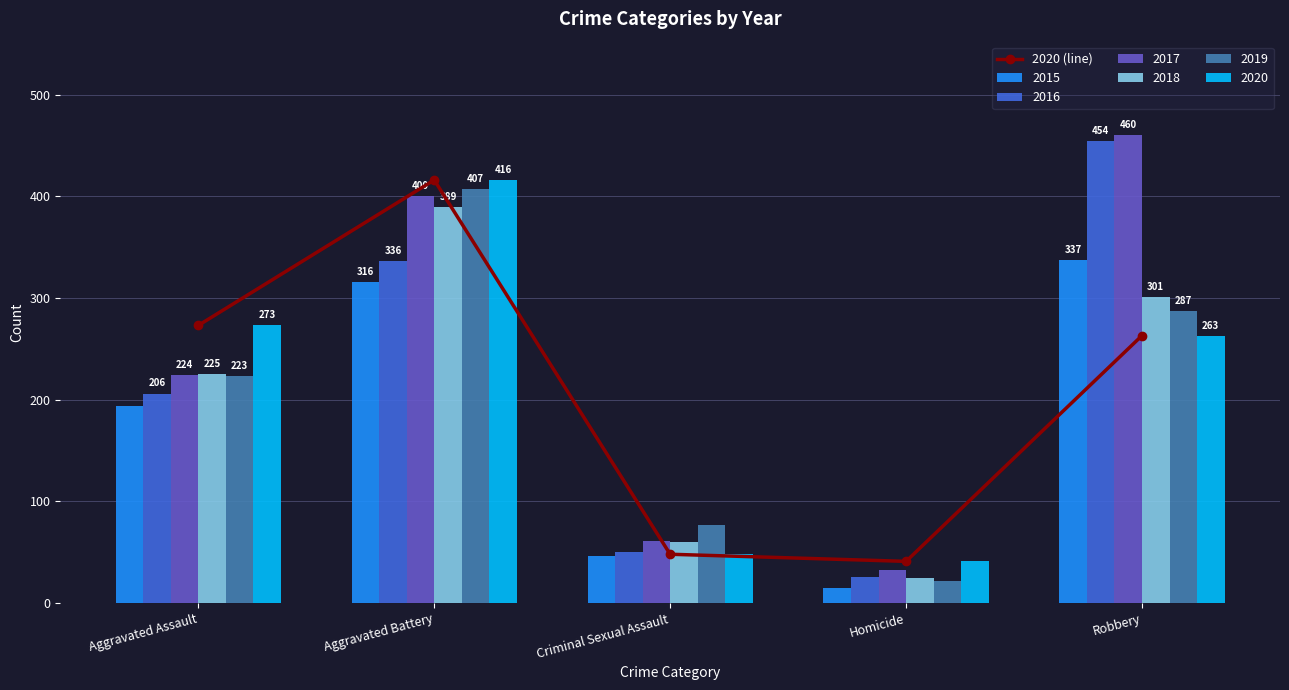

The value at Aggravated Assault is 273. True or false?

True